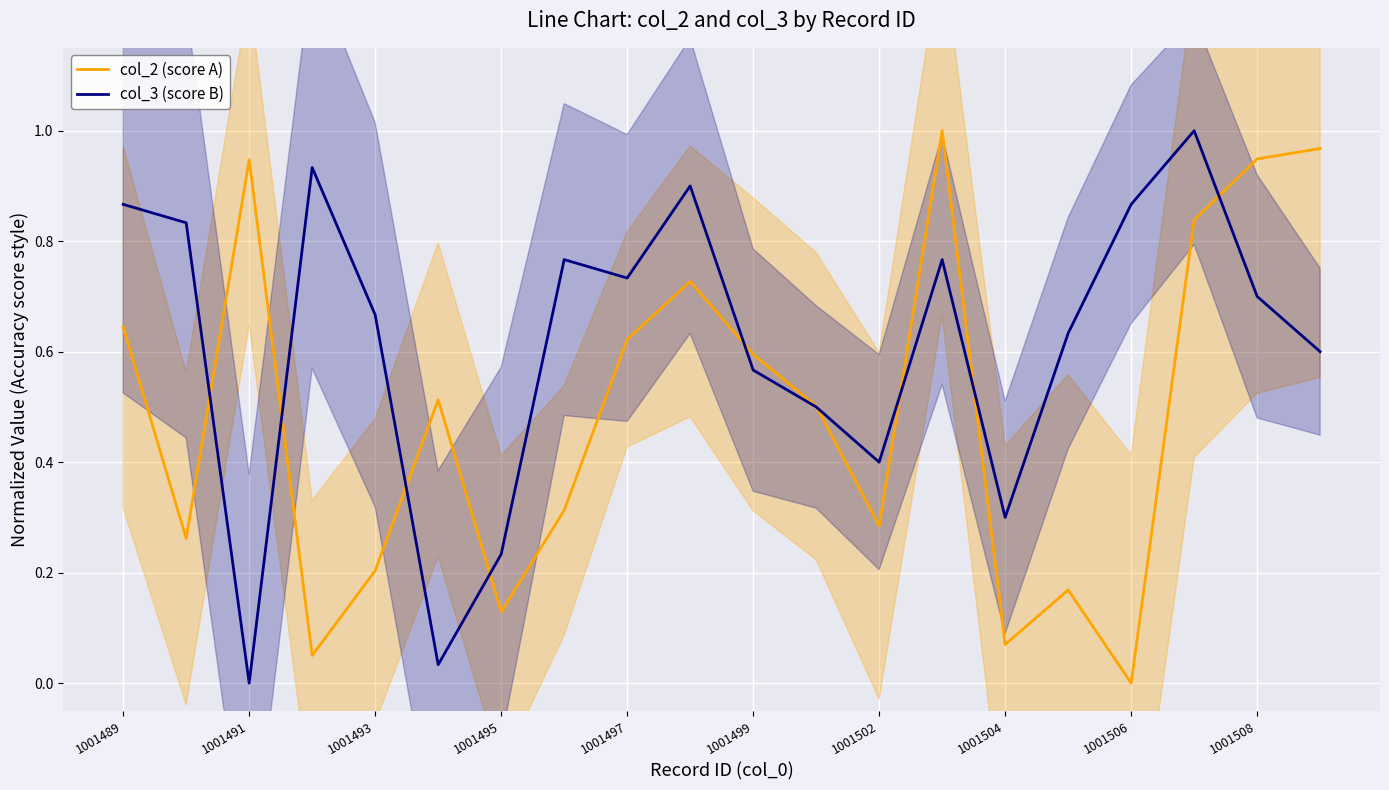

Which series ends up on top after the final intersection of col_2 (score A) and col_3 (score B)?

col_2 (score A)